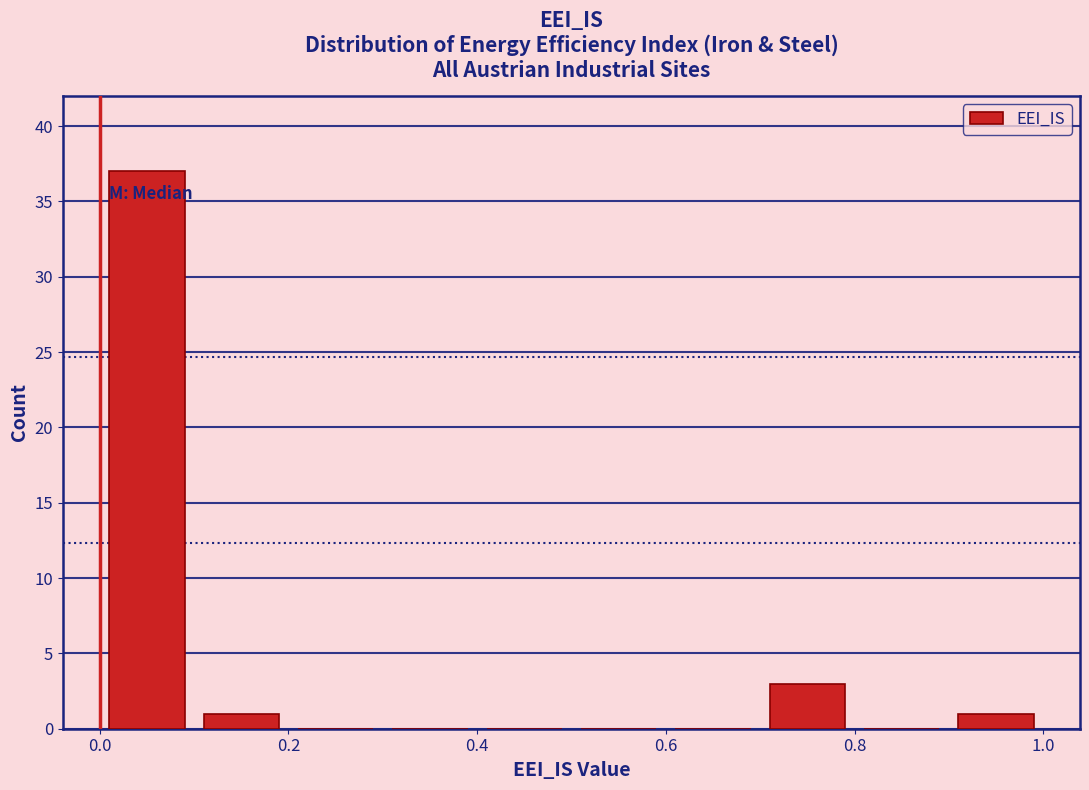

Reading left to right, list every bar in this chart as the range it spans on the x-axis followed by its height. The values are not printed on the chart, so give them approximately, as read against the axis.

0.0 to 0.1: 37
0.1 to 0.2: 1
0.2 to 0.3: 0
0.3 to 0.4: 0
0.4 to 0.5: 0
0.5 to 0.6: 0
0.6 to 0.7: 0
0.7 to 0.8: 3
0.8 to 0.9: 0
0.9 to 1.0: 1